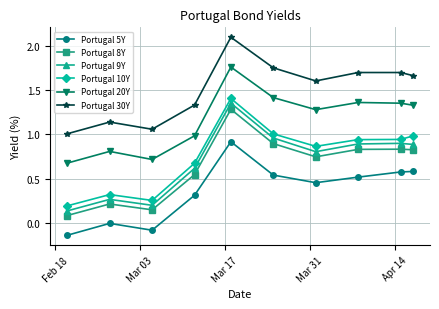

How many interior local peaks does the Portugal 9Y series have?

3